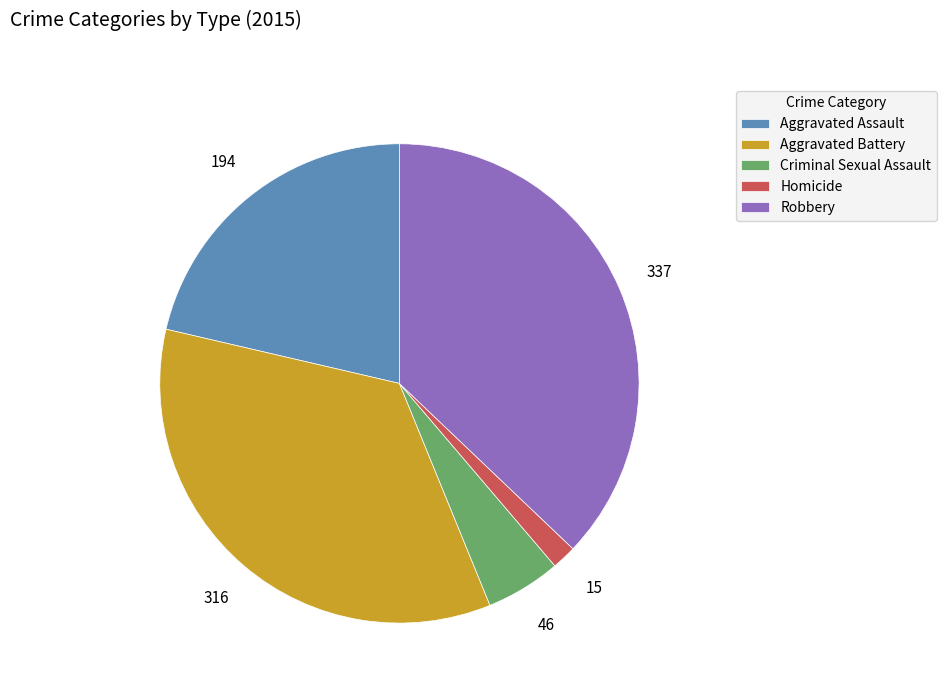

Approximately how many times larger is the value at Criminal Sexual Assault compared to Robbery?

0.1